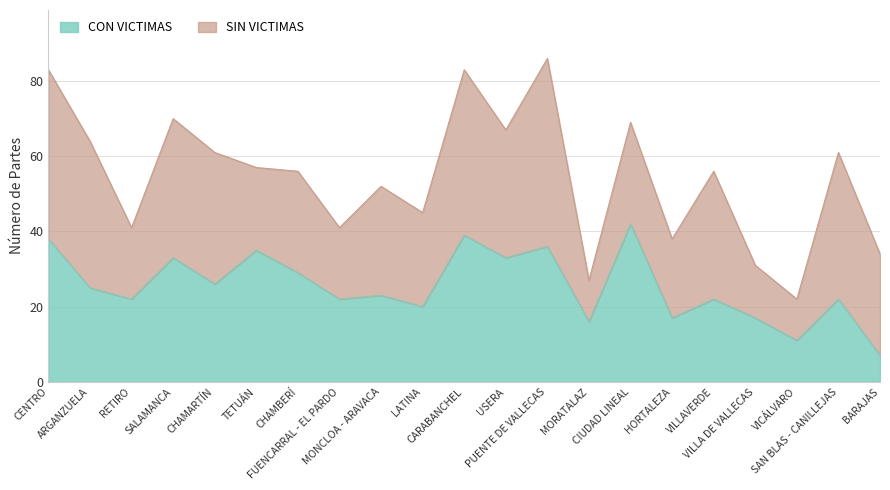

Where is the data nearest to the value 24?

ARGANZUELA